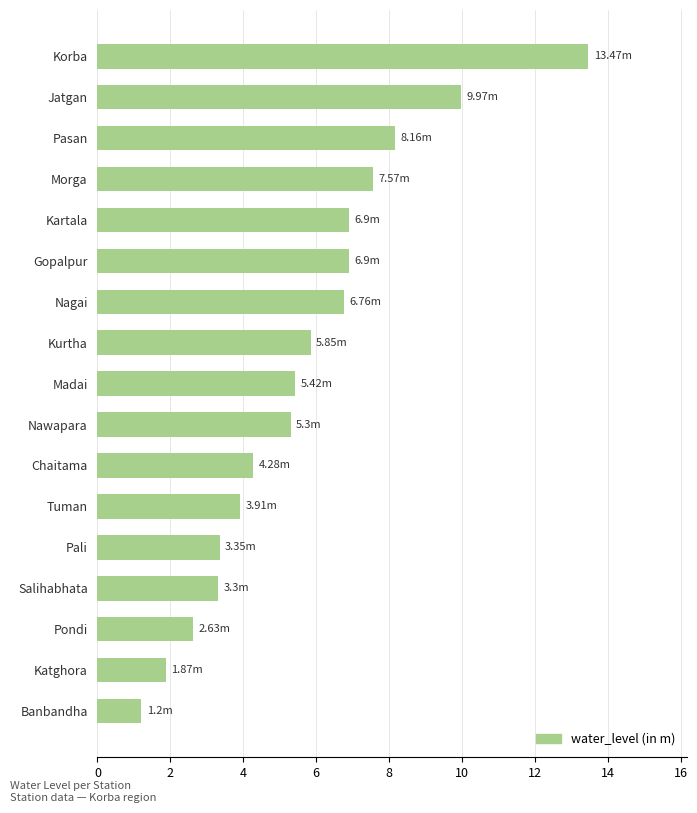

At which category does the chart reach its minimum across all series?

Banbandha